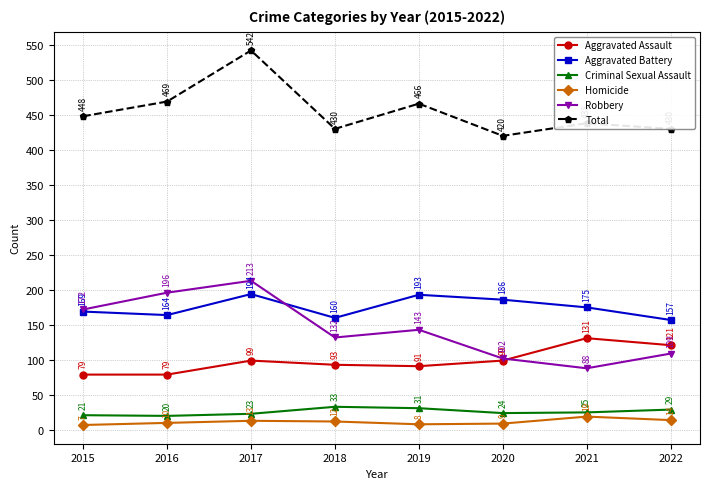

True or false: Total has a value of 268 at 2019.

False